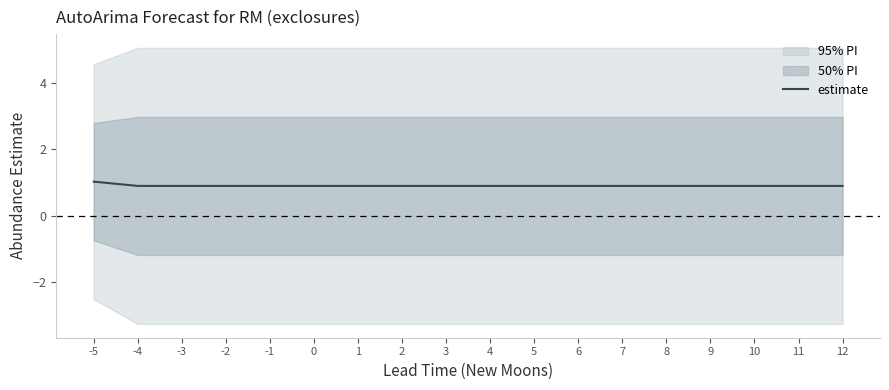

How many categories are shown in the chart?

18